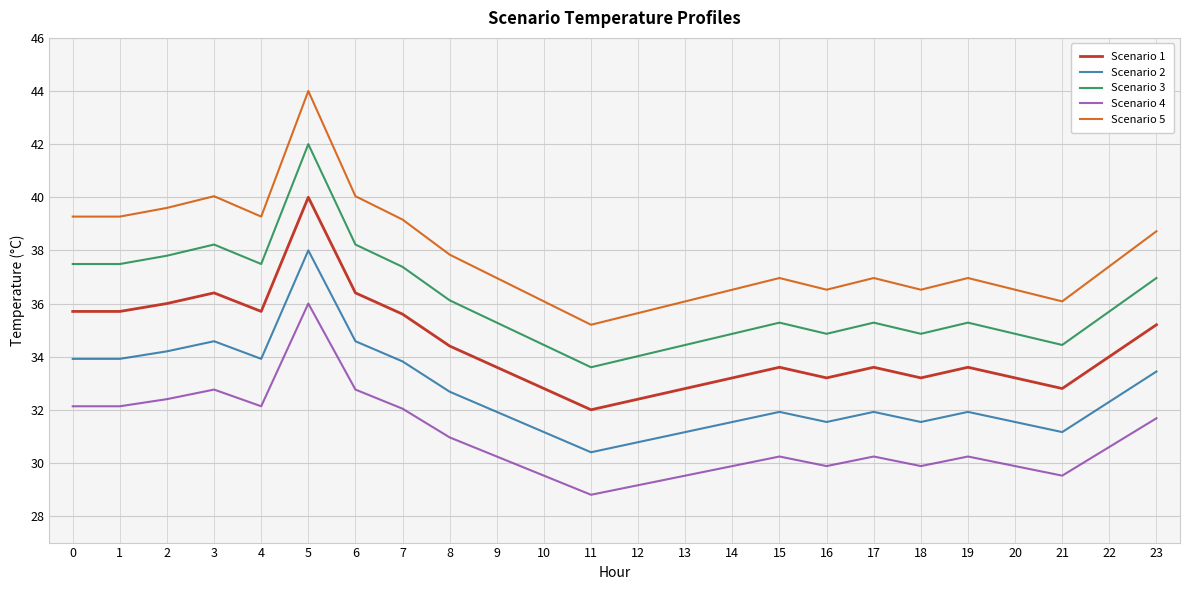

True or false: Scenario 5 and Scenario 3 cross at least once.

False